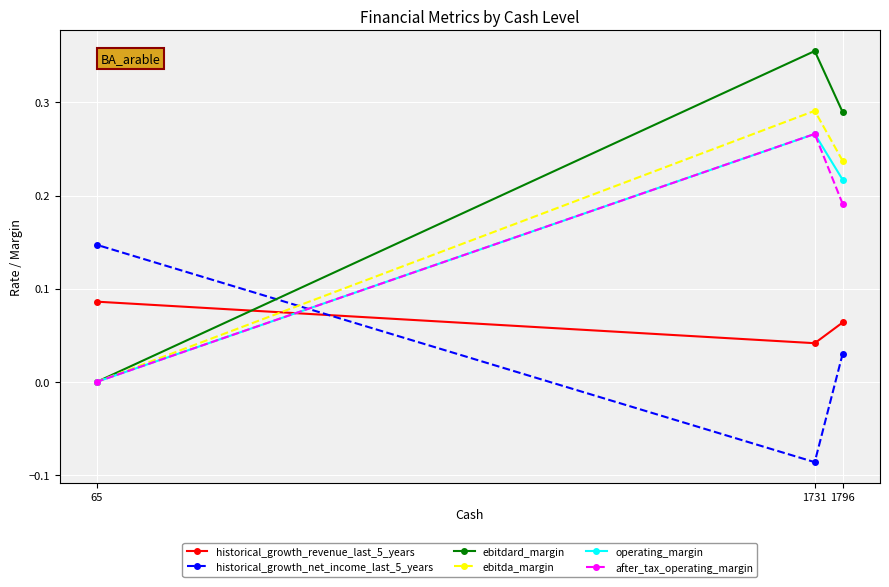

The historical_growth_revenue_last_5_years series shows 0.1 at 65. True or false?

True